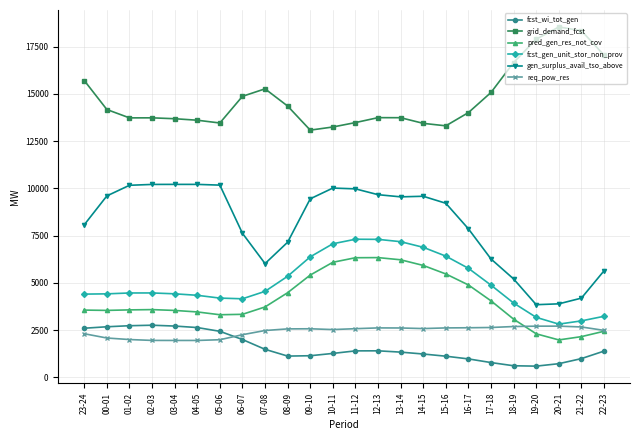

Which series has the widest spread of values?

gen_surplus_avail_tso_above